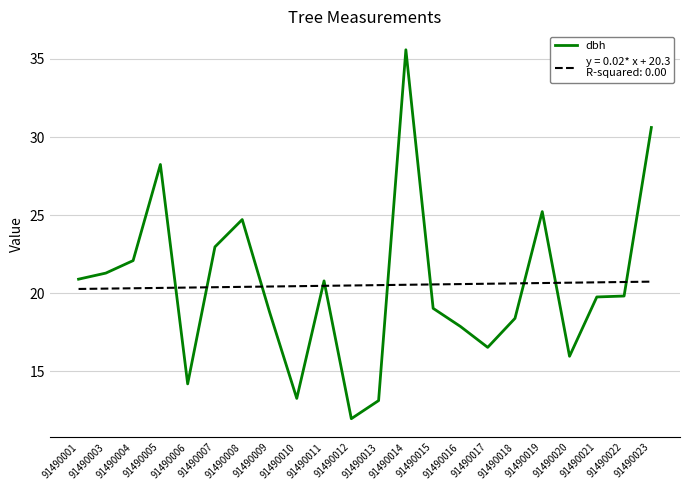

Which category has the highest value across all series?

91490014